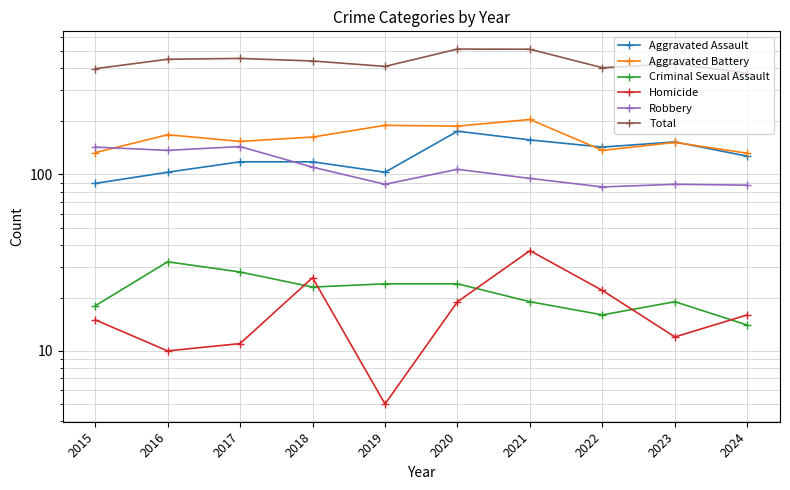

True or false: Robbery has more than 1 points higher than both neighbors.

True